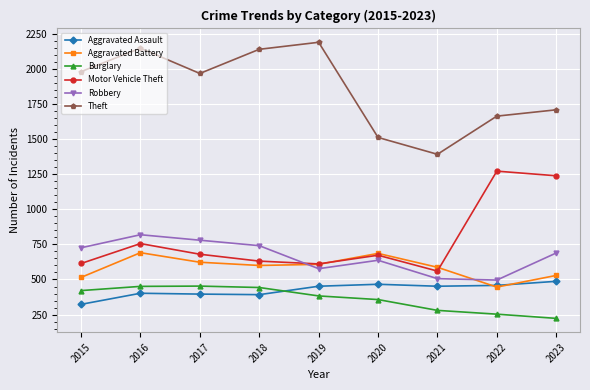

Does the chart display data point markers on the line(s)?

Yes